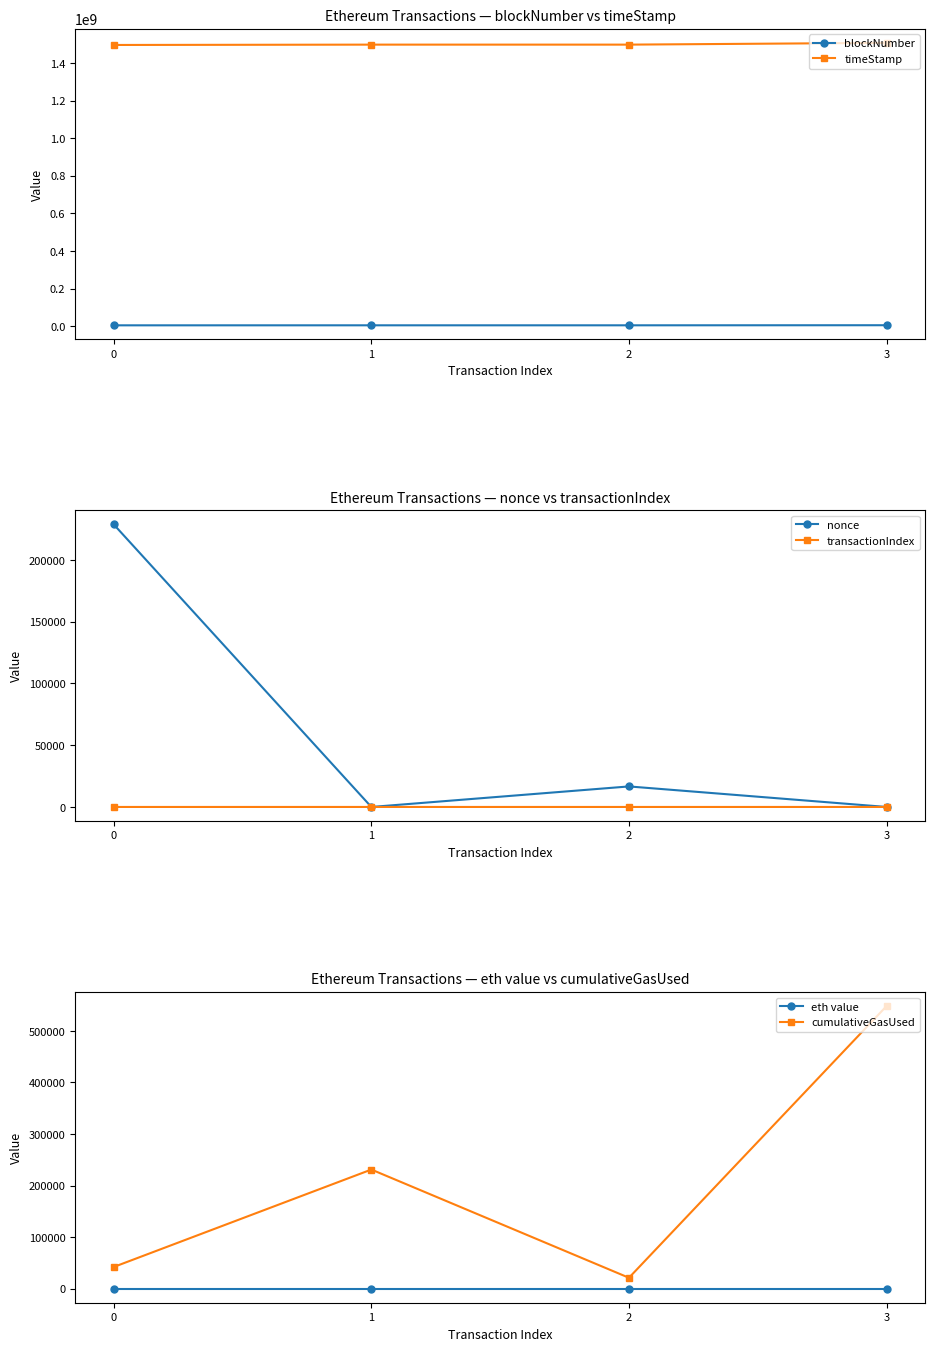

What is the average value of the nonce series?

61346